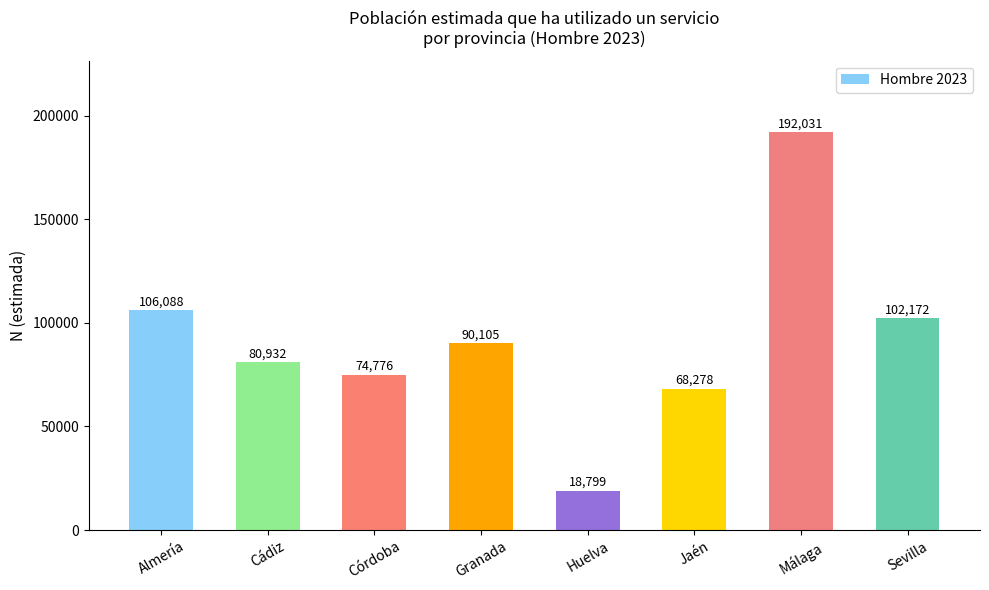

What is the value of the 5th bar from the left?

18799